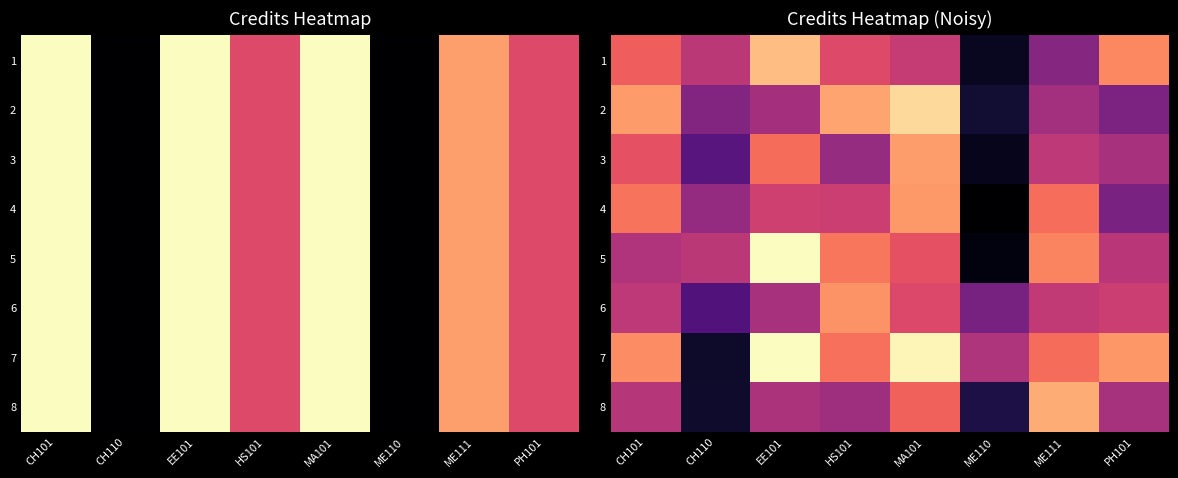

Where does the 3 series first go above 6?

CH101